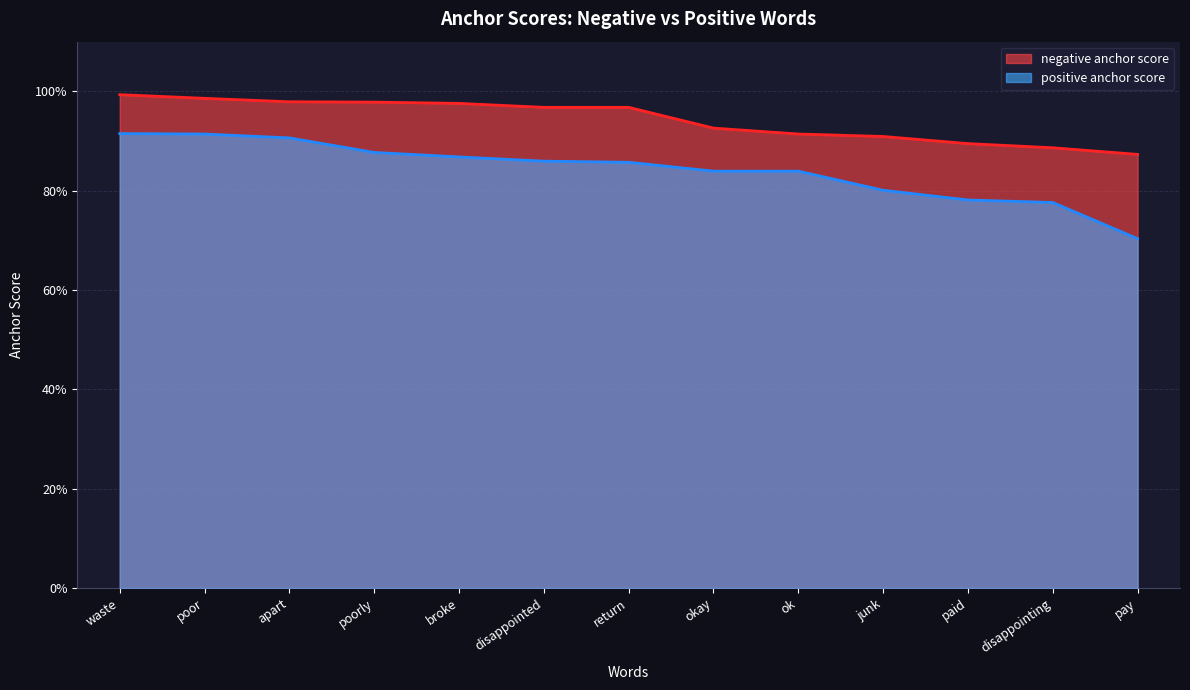

At which label does positive anchor score reach its peak?

waste